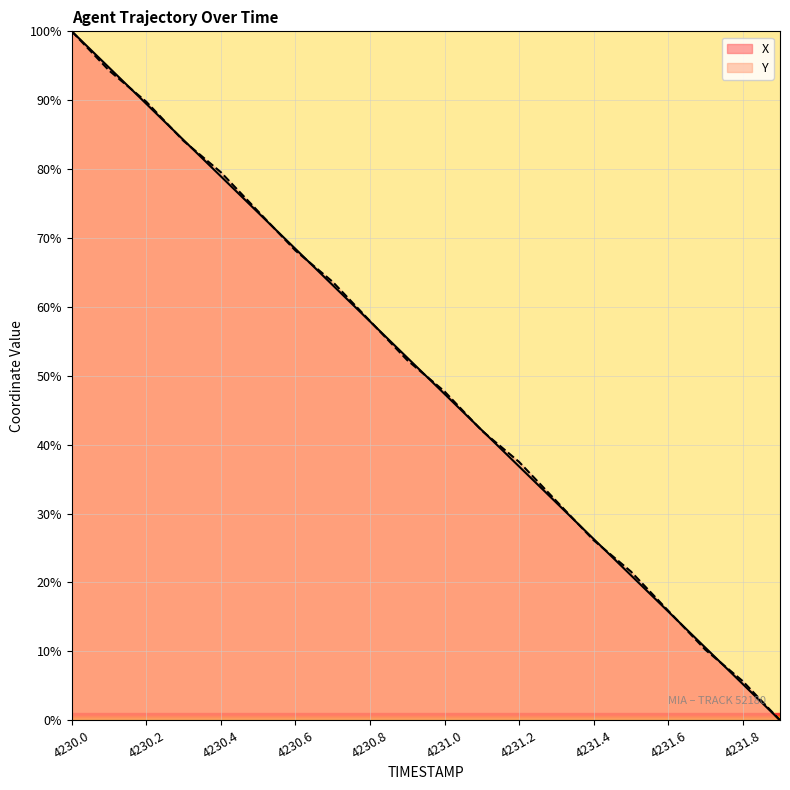

Reading left to right, extract all data points from this chart.

X: 4230.0=100.0	4230.1=94.7	4230.2=89.5	4230.3=84.2	4230.4=79.0	4230.5=73.7	4230.6=68.4	4230.7=63.2	4230.8=57.9	4230.9=52.6	4231.0=47.4	4231.1=42.1	4231.2=36.8	4231.3=31.6	4231.4=26.3	4231.5=21.1	4231.6=15.8	4231.7=10.5	4231.8=5.3	4231.9=0.0
Y: 4230.0=100.0	4230.1=94.3	4230.2=89.8	4230.3=84.1	4230.4=79.5	4230.5=73.9	4230.6=68.2	4230.7=63.6	4230.8=58.0	4230.9=52.3	4231.0=47.7	4231.1=42.0	4231.2=37.5	4231.3=31.8	4231.4=26.1	4231.5=21.6	4231.6=15.9	4231.7=10.2	4231.8=5.7	4231.9=0.0